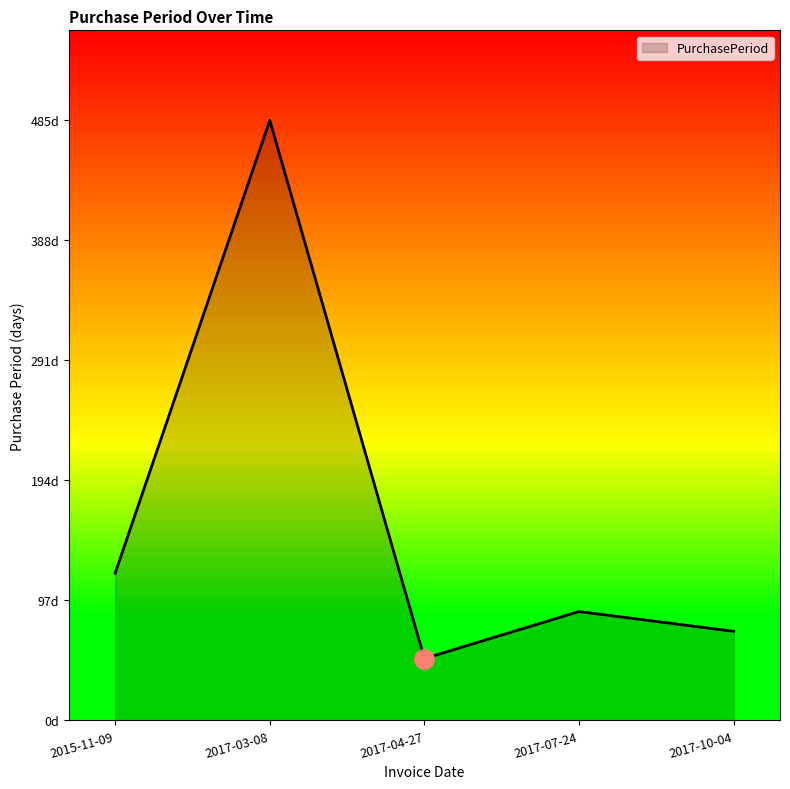

Which has a higher value, 2017-03-08 or 2017-10-04?

2017-03-08